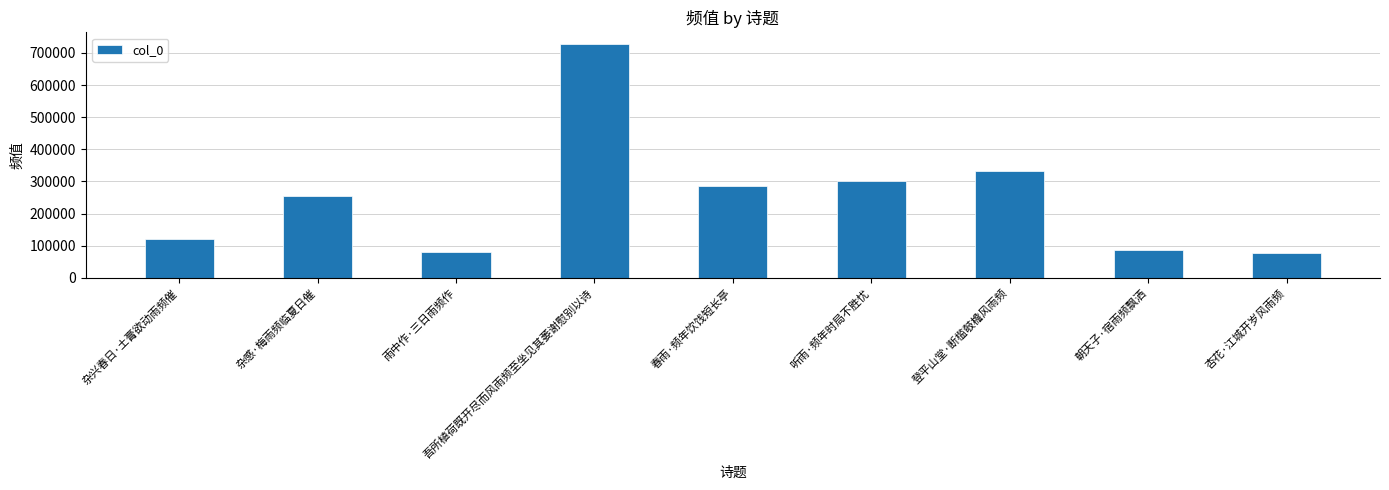

Where is the data nearest to the value 402450?

登平山堂·断槛攲檐风雨频